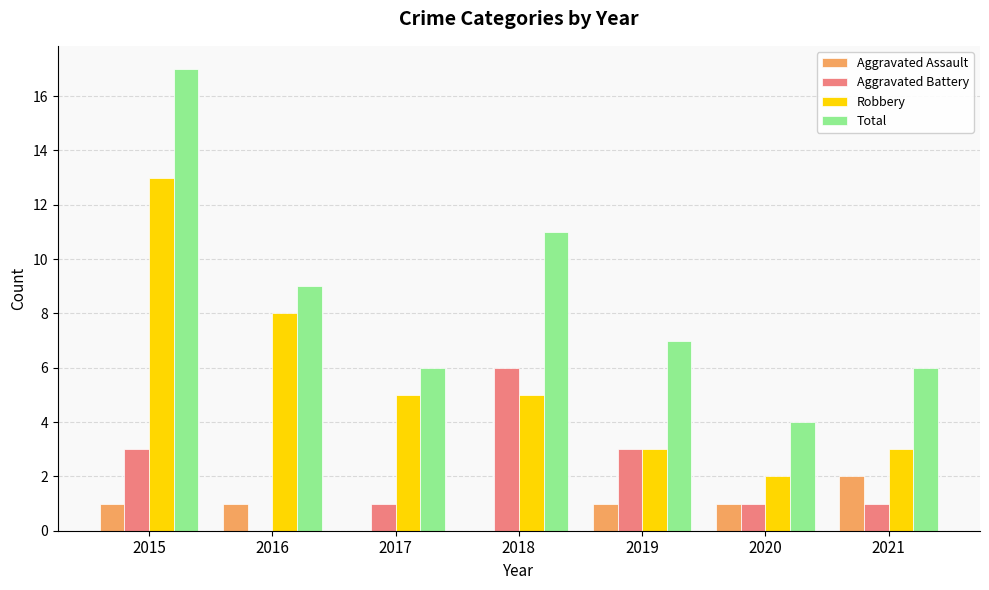

What is the average value of the Robbery series?

6